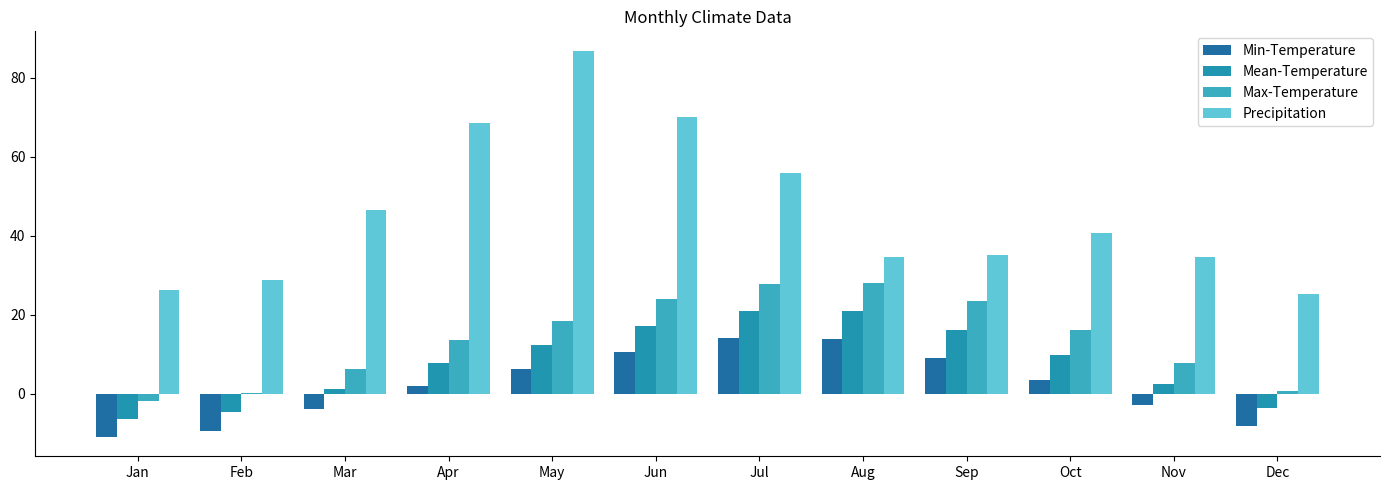

What is the value of the Min-Temperature bar at the 1st from the left?

-11.0